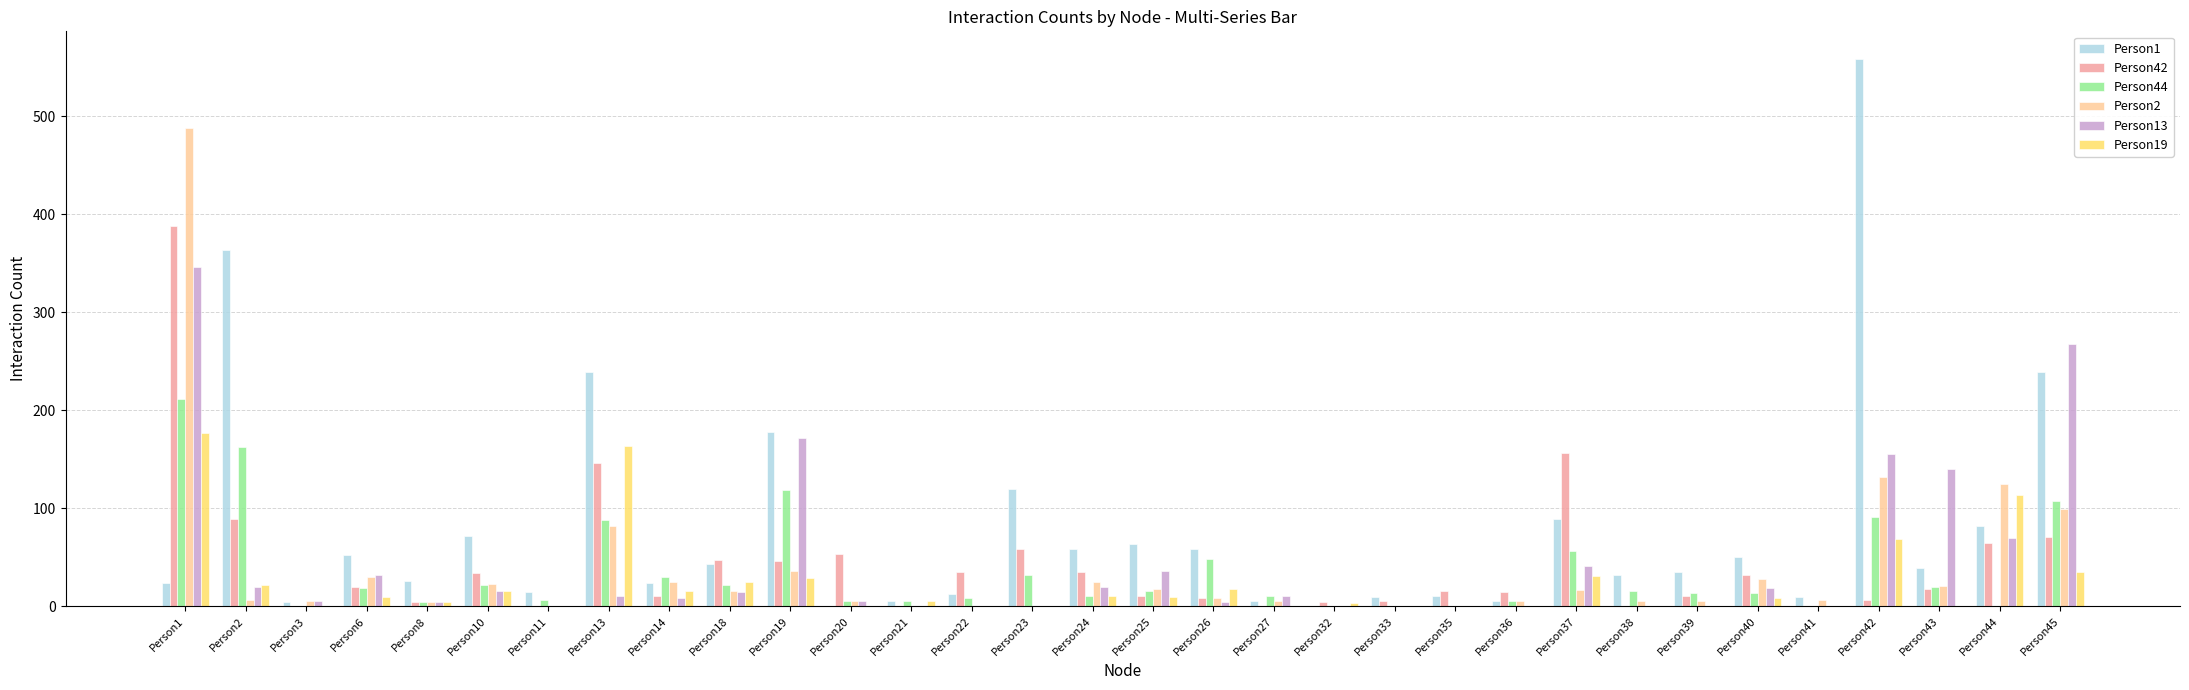

At which category is the sum across all series the highest?

Person1